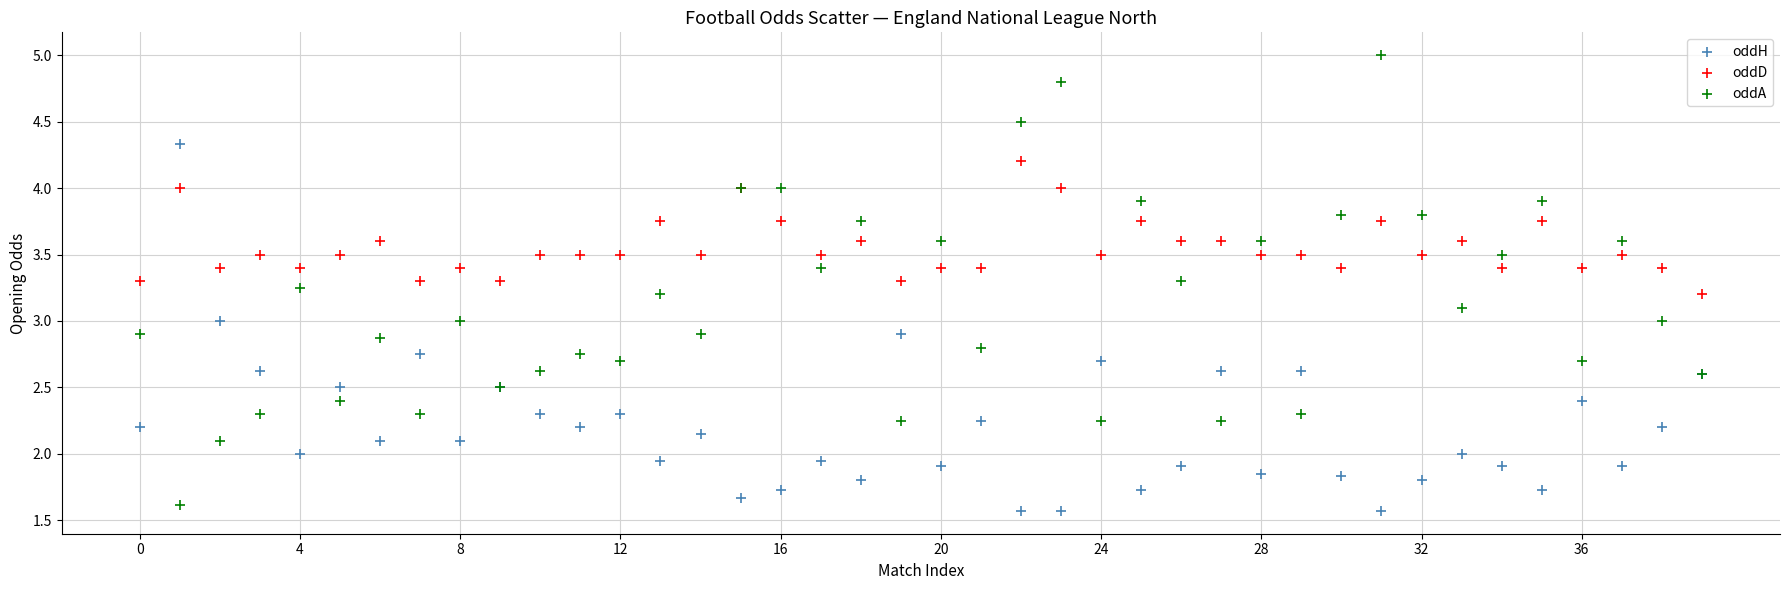

Which series reaches the maximum Y coordinate?

oddA